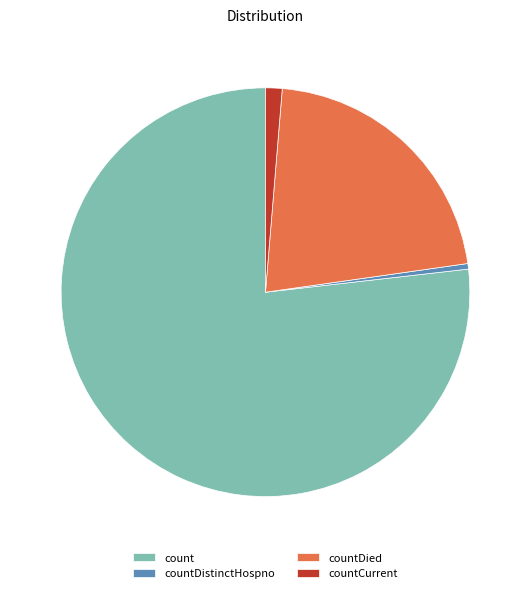

True or false: countCurrent accounts for 8% of the total.

False